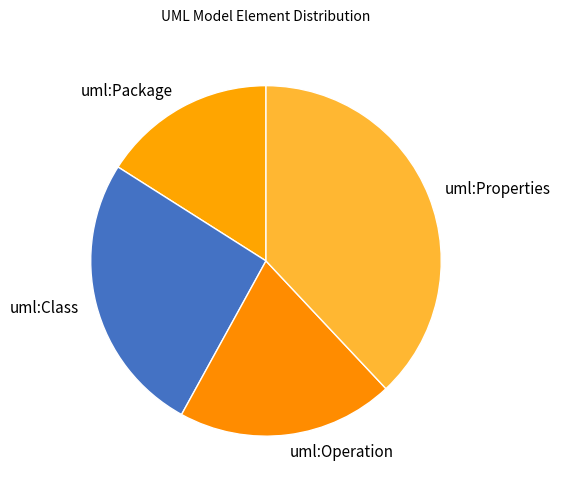

Rank the categories by value from lowest to highest.

uml:Package, uml:Operation, uml:Class, uml:Properties